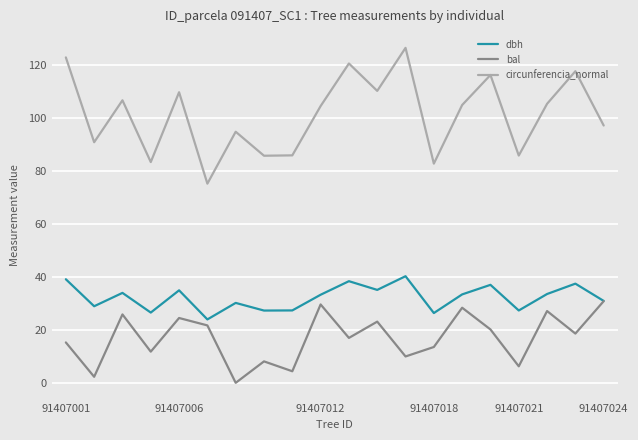

Which series has the widest spread of values?

circunferencia_normal